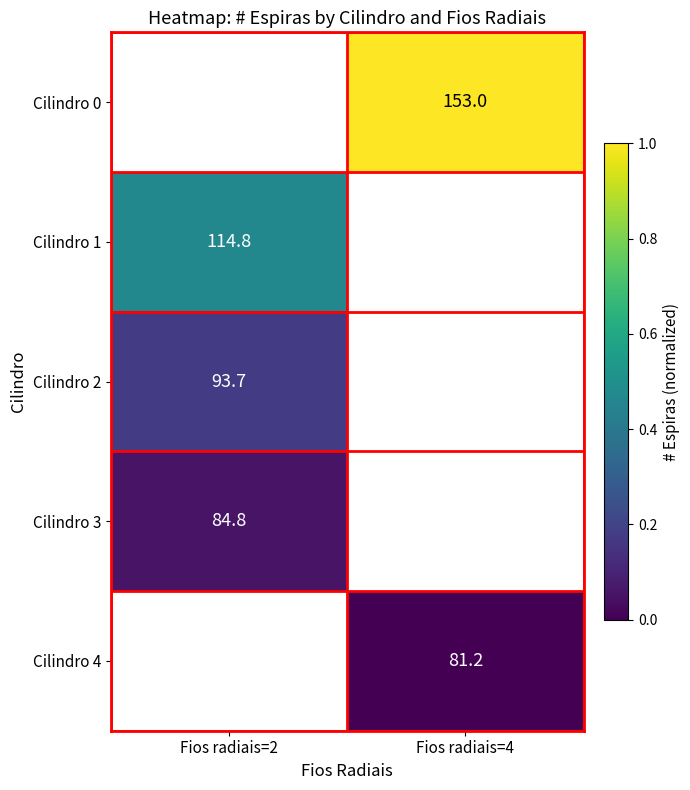

True or false: Cilindro 0 has a value of 153.0 at Fios radiais=4.

True